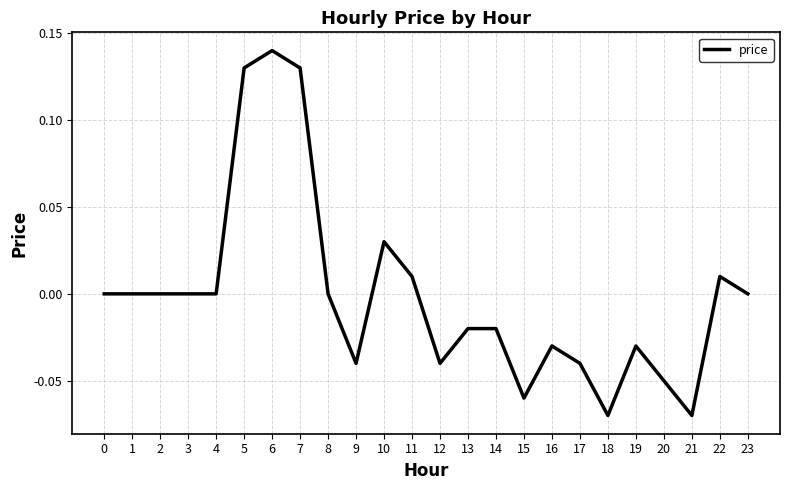

Is it true that the value at 15 is -0.0?

False